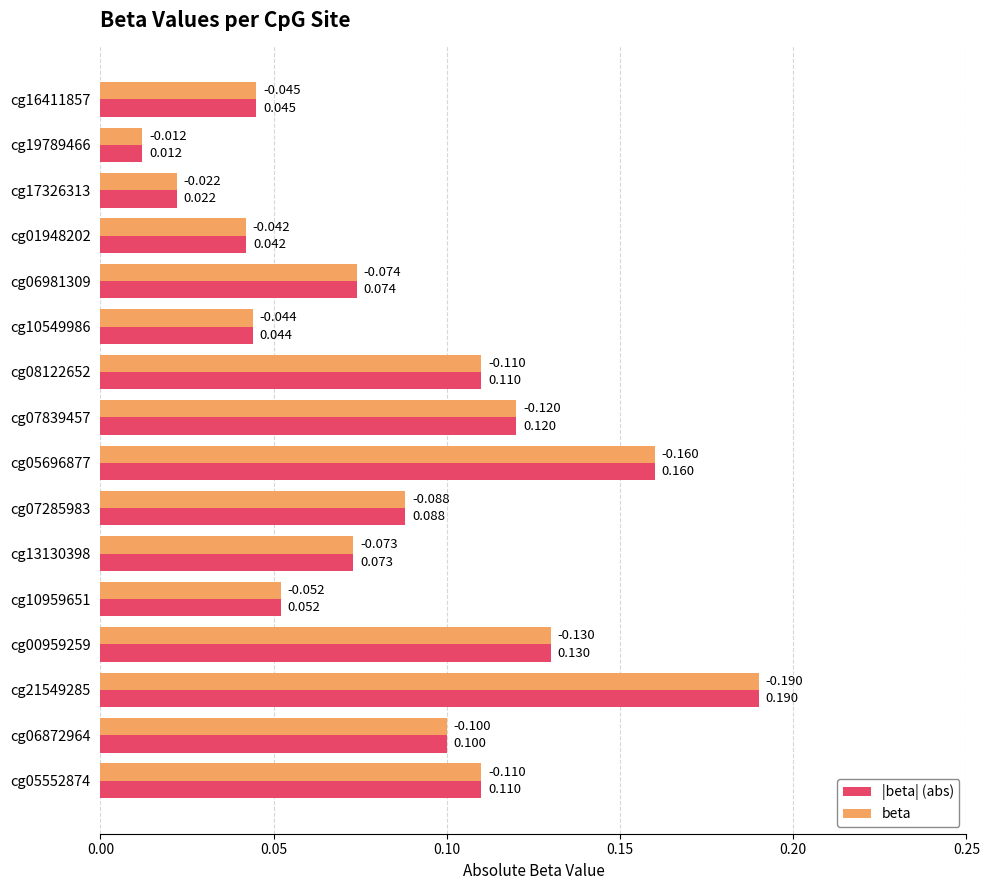

At which label does beta reach its peak?

cg21549285